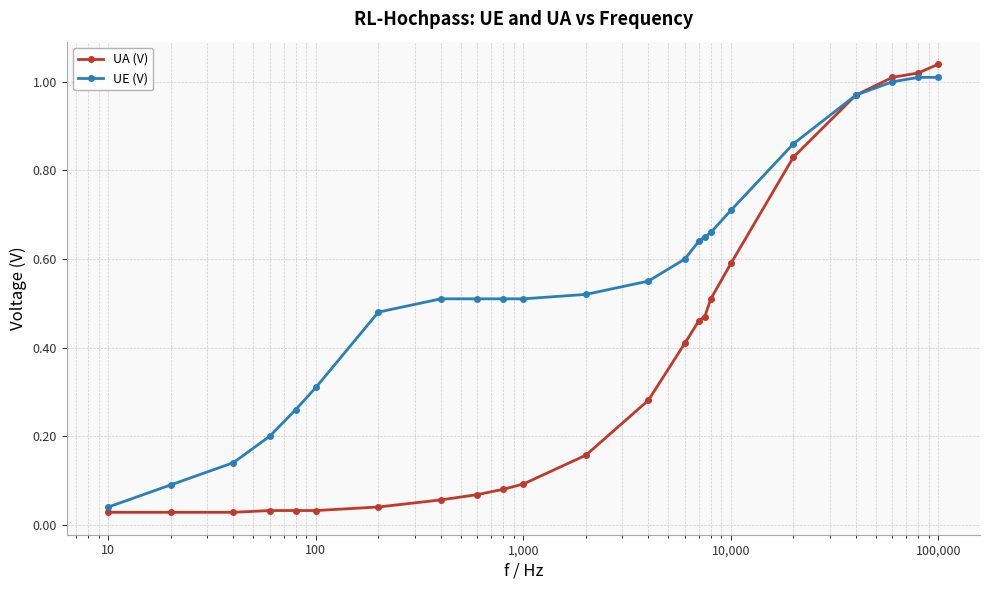

What are all the series names shown in the legend?

UA (V), UE (V)